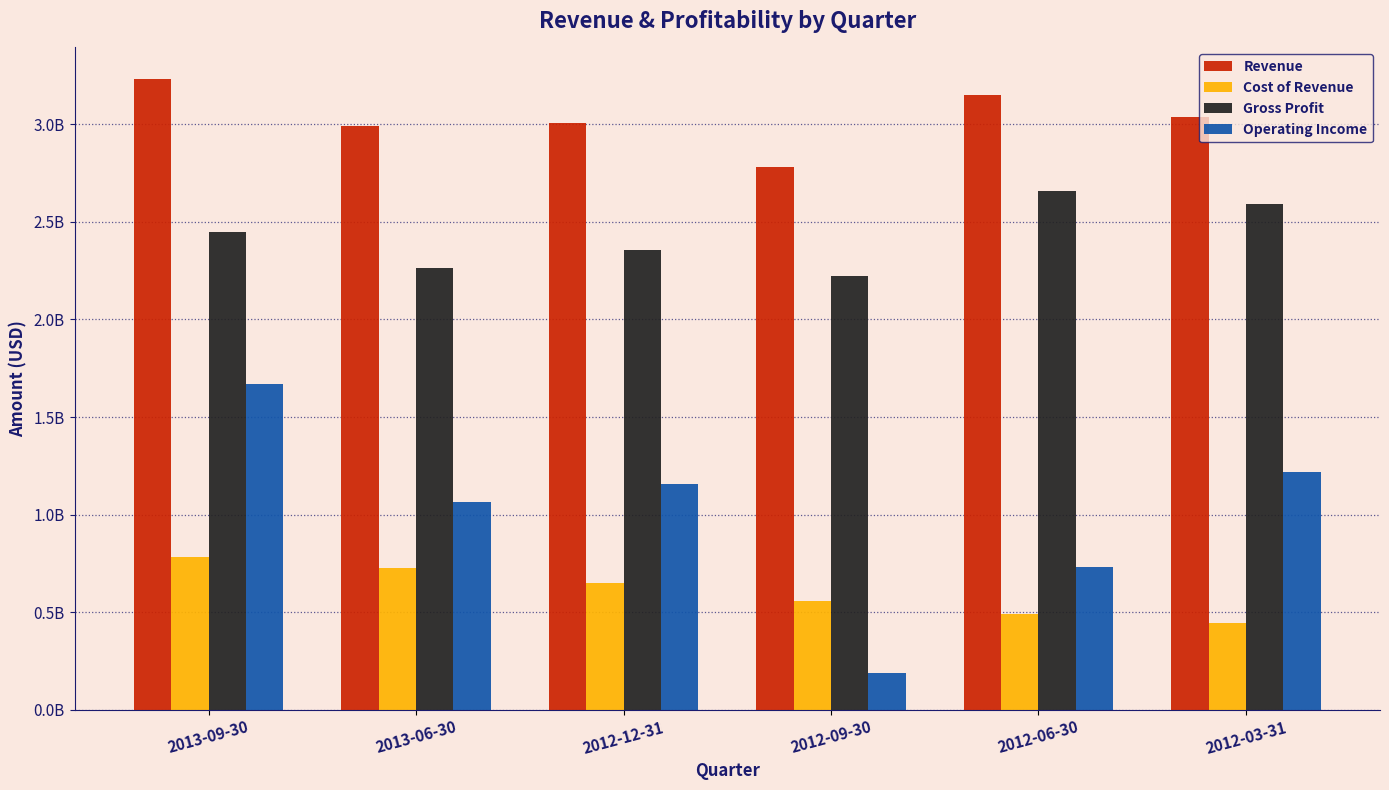

What are all the series names shown in the legend?

Revenue, Cost of Revenue, Gross Profit, Operating Income